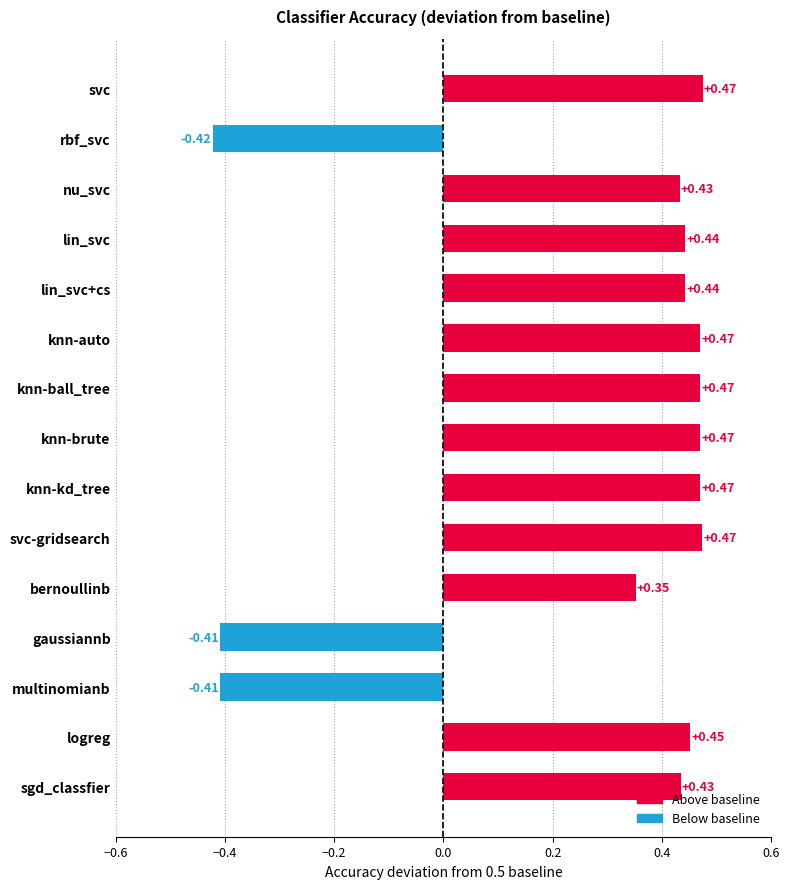

Count the values in the range 0 to 1.

12